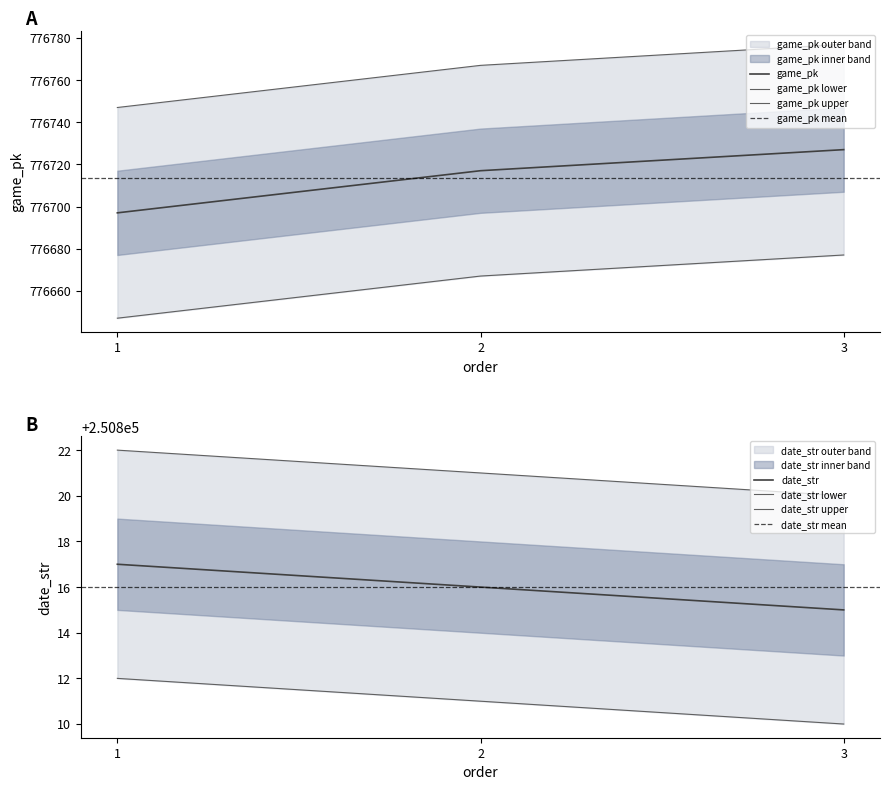

List the series in order of their overall mean, lowest first.

date_str, game_pk